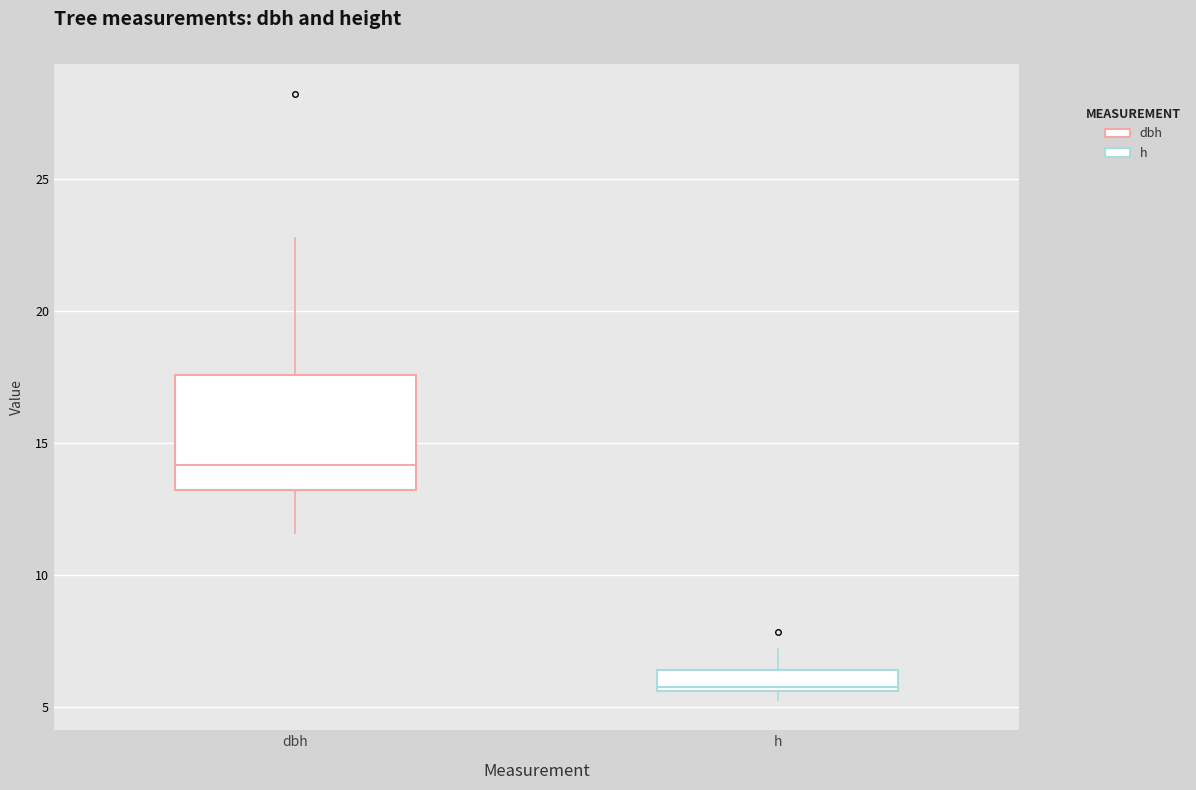

Reading left to right, read every box against the y-axis: the position of its median line, the range the box covers, and the ends of its whiskers. The values are not printed on the chart, so give them approximately, as read against the axis.

dbh: median 14.0, box 13.0 to 17.5, whiskers 11.5 to 23.0
h: median 6.0, box 5.5 to 6.5, whiskers 5.5 (just below the box's lower edge) to 7.0